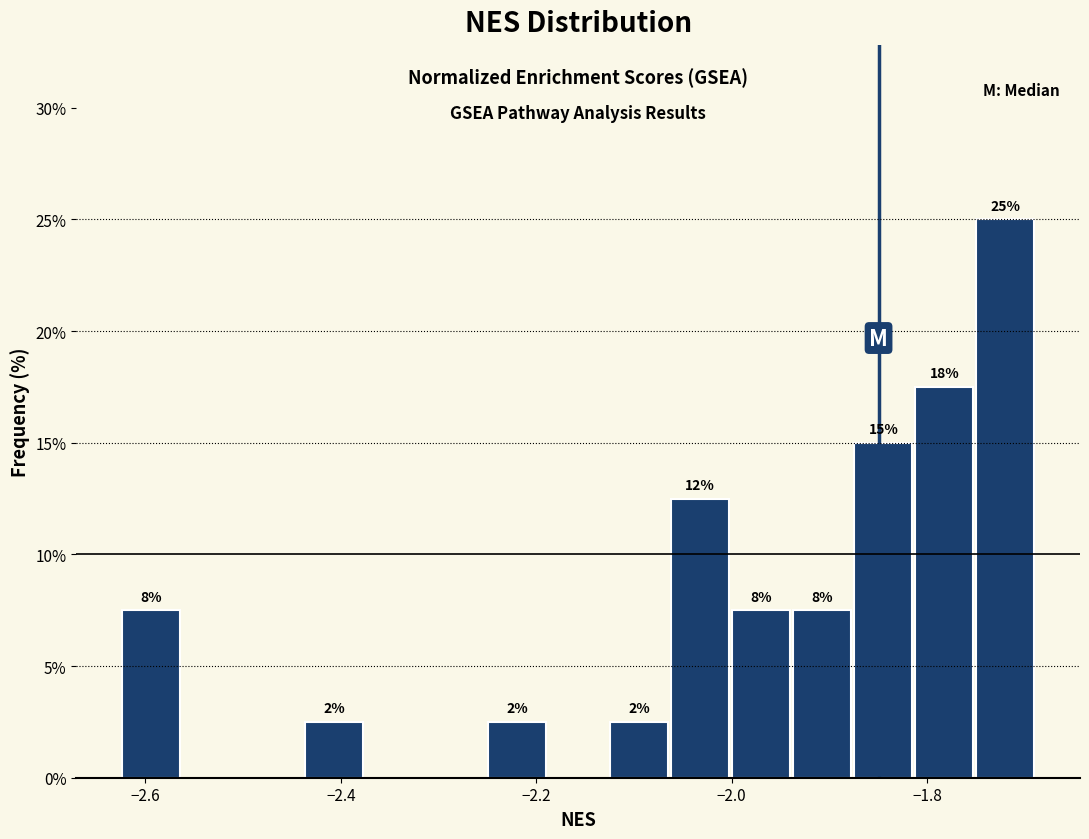

Around what value on the x-axis is the tallest bar? Give the approximate position of its centre, as read against the axis.

-1.72